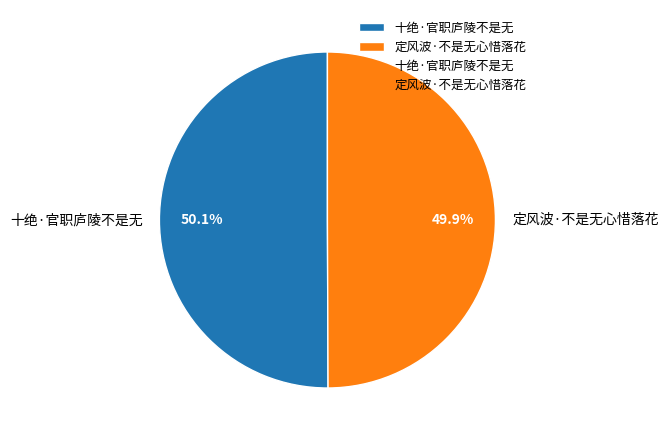

How many segments does this pie chart have?

2